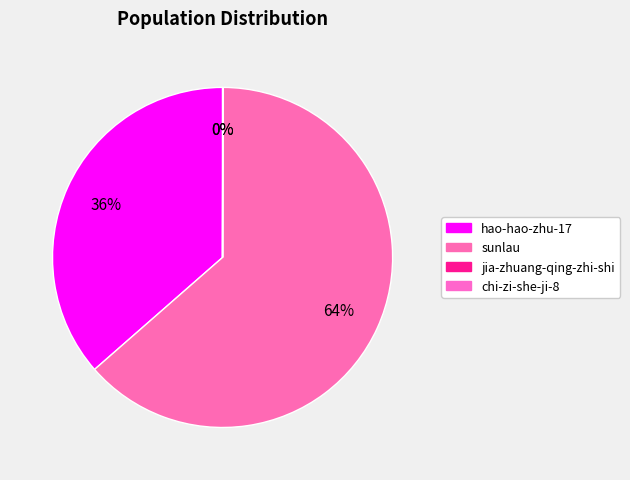

Count the number of slices in the pie.

4